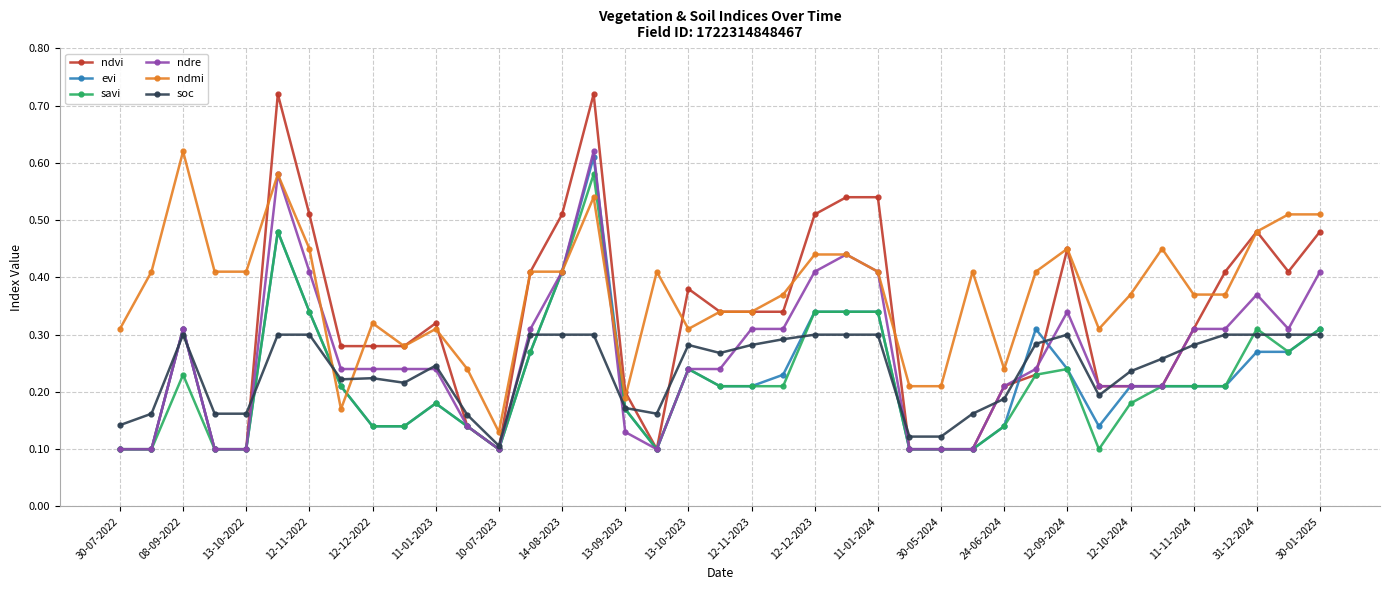

Count the evi values in the range 0 to 1.

39